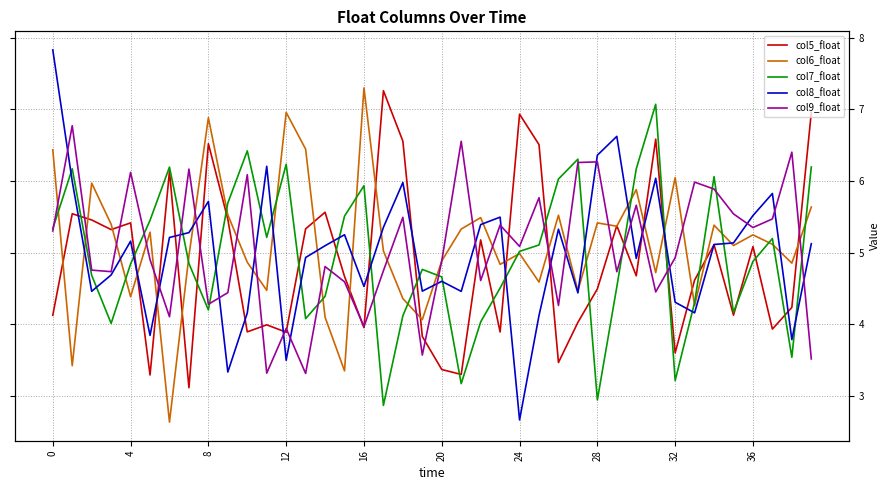

What is the label of the 33rd point from the left?

32